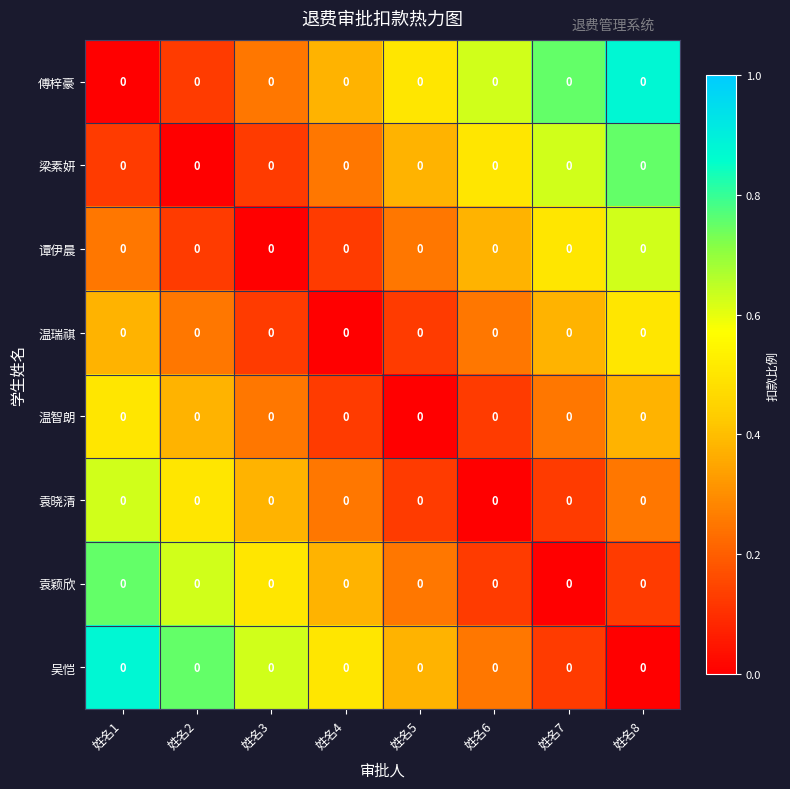

Which series has the widest spread of values?

傅梓豪